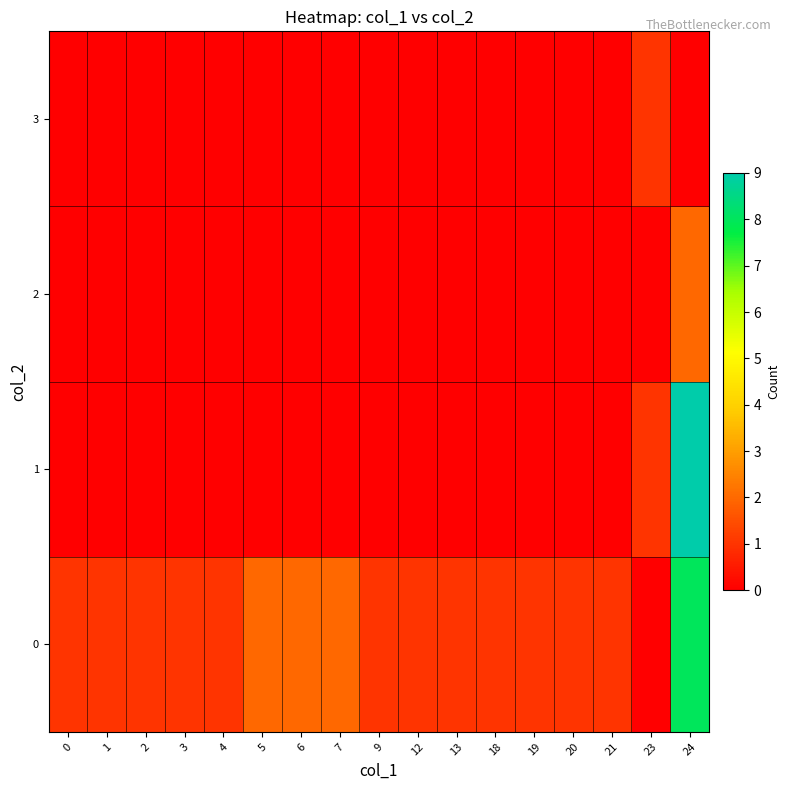

Reading left to right, what are all the values shown in this chart?

row_0: 0=1	1=1	2=1	3=1	4=1	5=2	6=2	7=2	9=1	12=1	13=1	18=1	19=1	20=1	21=1	23=0	24=8
row_1: 0=0	1=0	2=0	3=0	4=0	5=0	6=0	7=0	9=0	12=0	13=0	18=0	19=0	20=0	21=0	23=1	24=9
row_2: 0=0	1=0	2=0	3=0	4=0	5=0	6=0	7=0	9=0	12=0	13=0	18=0	19=0	20=0	21=0	23=0	24=2
row_3: 0=0	1=0	2=0	3=0	4=0	5=0	6=0	7=0	9=0	12=0	13=0	18=0	19=0	20=0	21=0	23=1	24=0